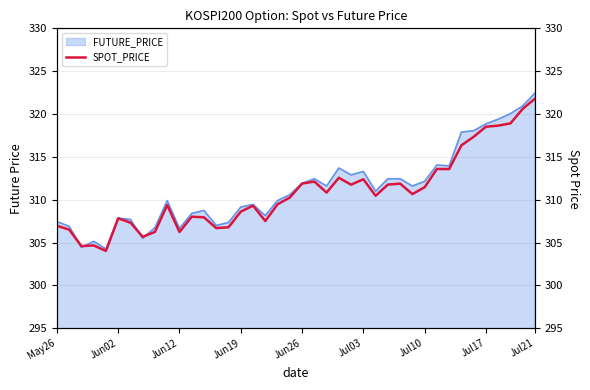

How many lines are shown in the chart?

1